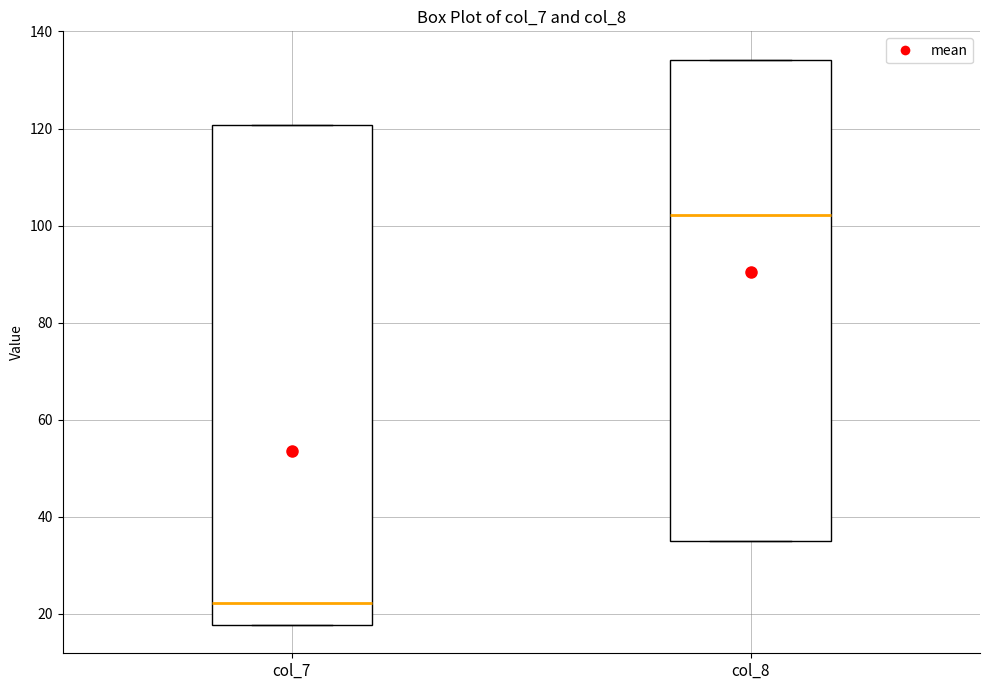

Which box has the lowest median line?

col_7